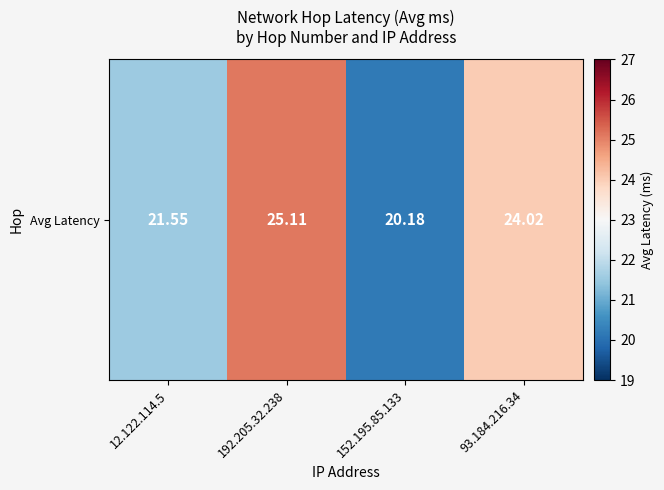

List the labels in order of value, largest first.

192.205.32.238, 93.184.216.34, 12.122.114.5, 152.195.85.133